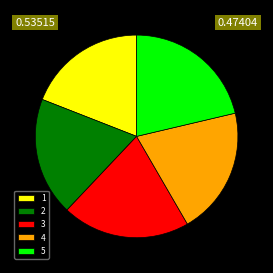

Which has a higher value, 4 or 5?

5